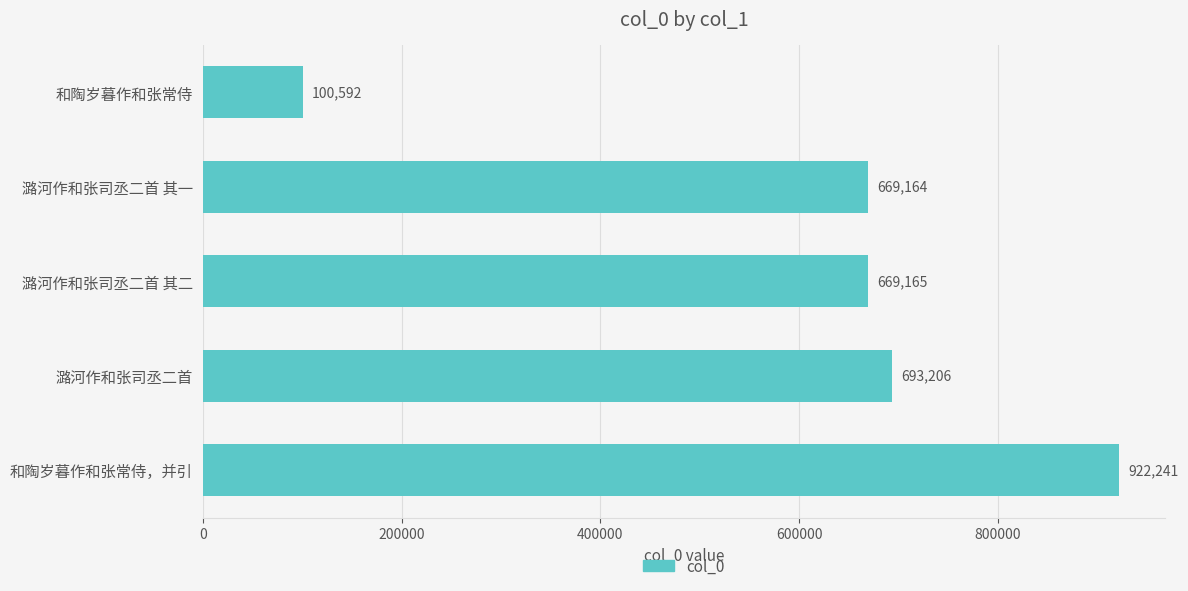

Count the number of categories in the chart.

5